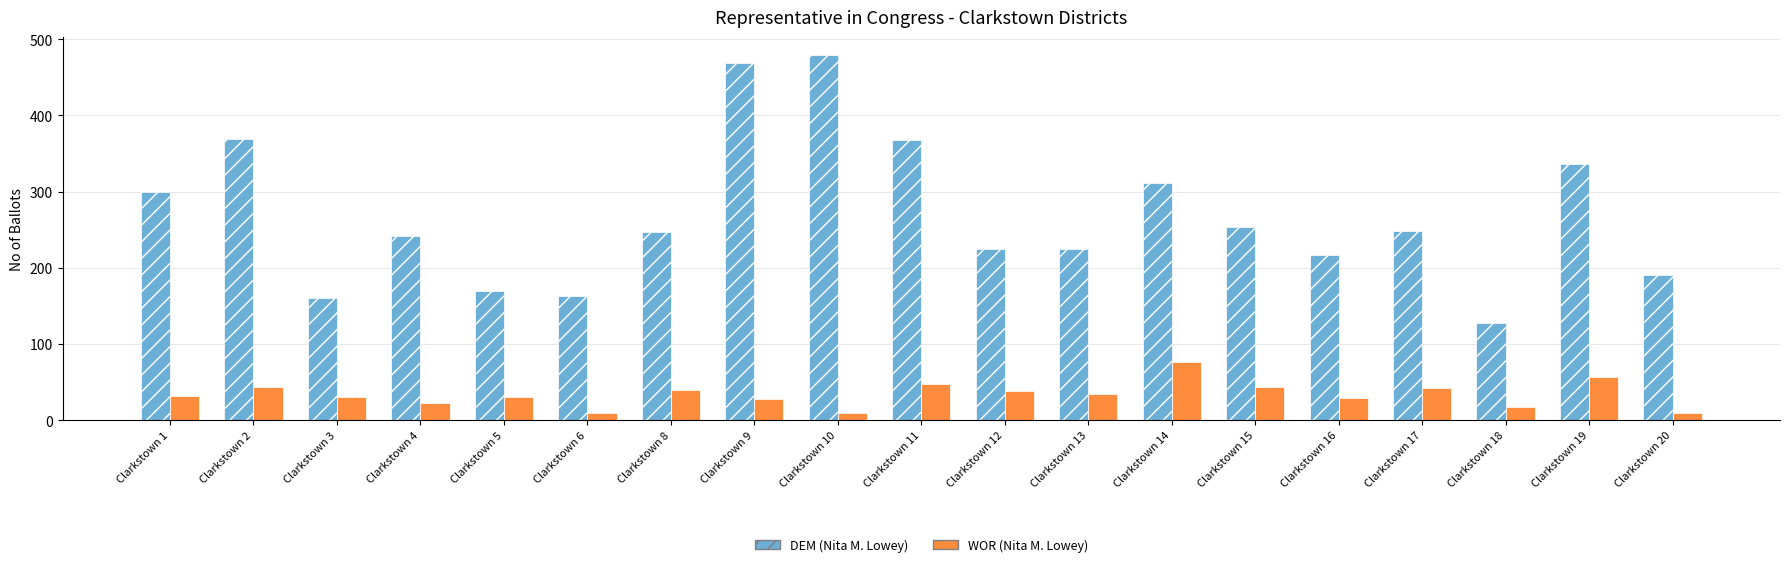

What is the value of the DEM (Nita M. Lowey) bar at the 4th from the left?

242